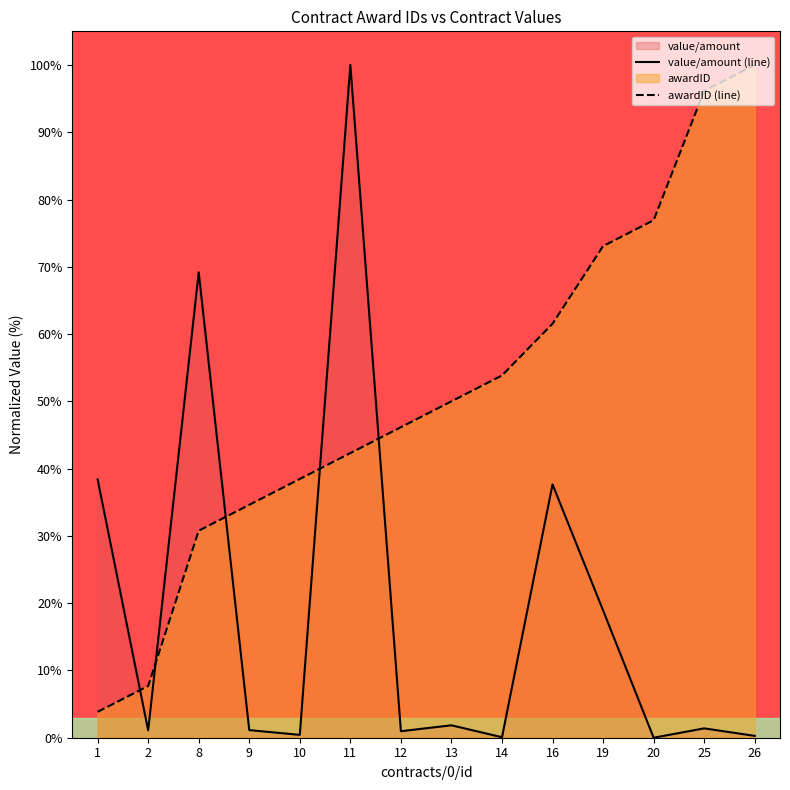

What is the total value across all series at 13?

51.8